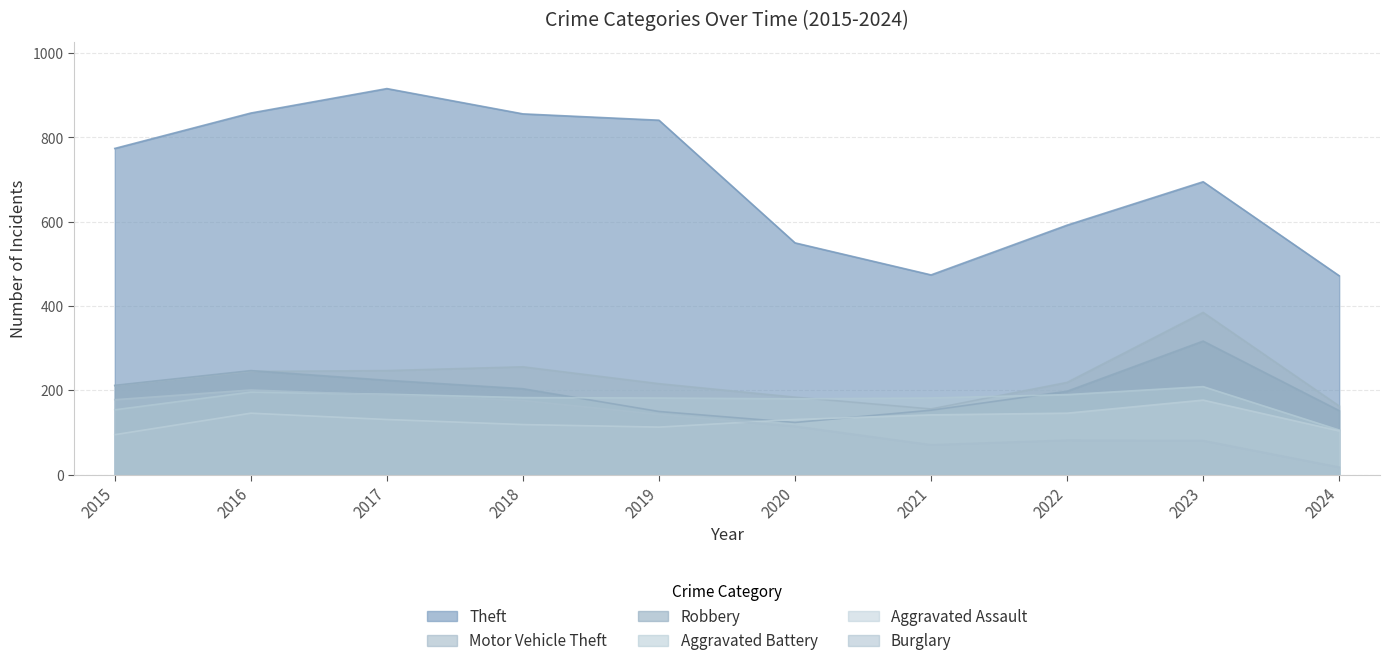

Does the chart display data point markers on the line(s)?

No